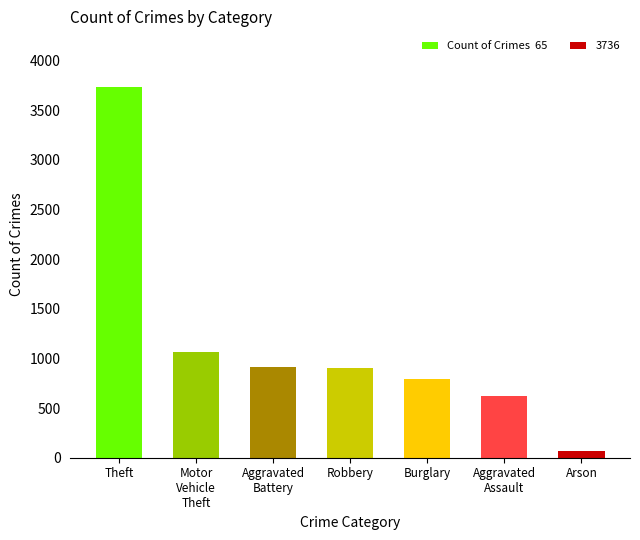

List the labels in order of value, smallest first.

Arson, Aggravated
Assault, Burglary, Robbery, Aggravated
Battery, Motor
Vehicle
Theft, Theft